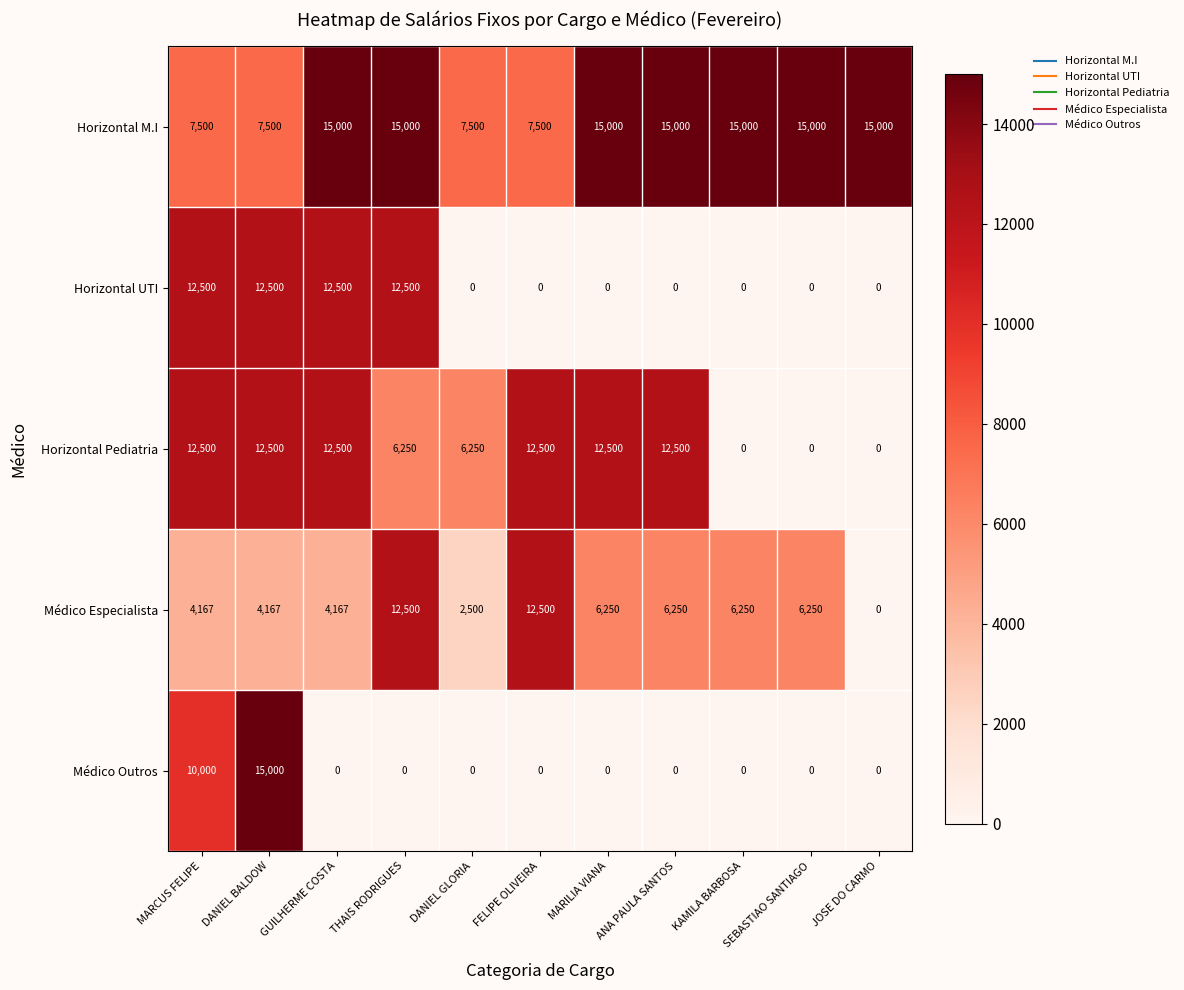

How many data points does each series have?

11